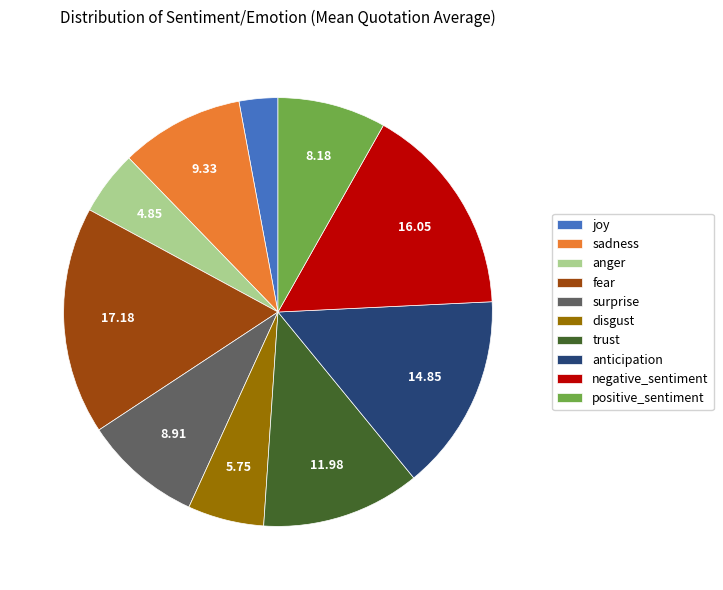

The trust slice represents 12% of the pie. True or false?

True